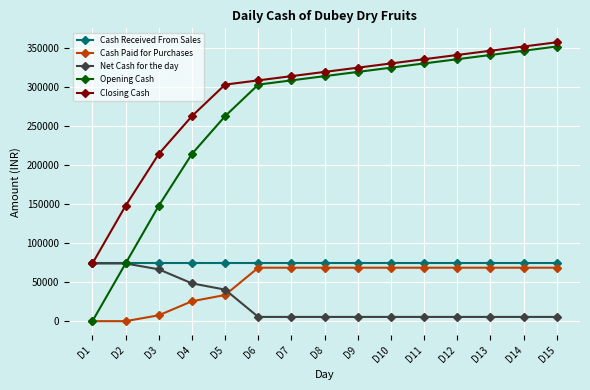

Where is Cash Paid for Purchases nearest to the value 34250?

D5